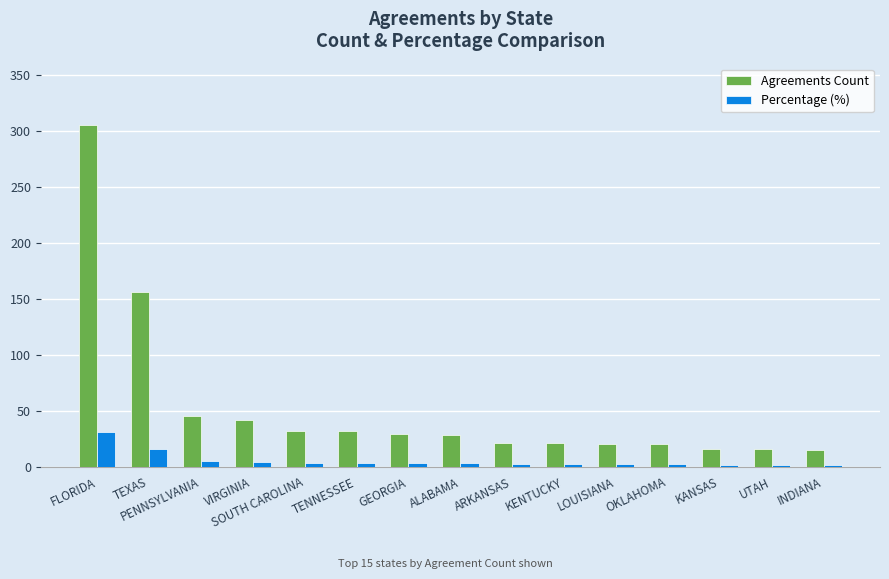

What is the spread (max minus min) of values at INDIANA?

13.5